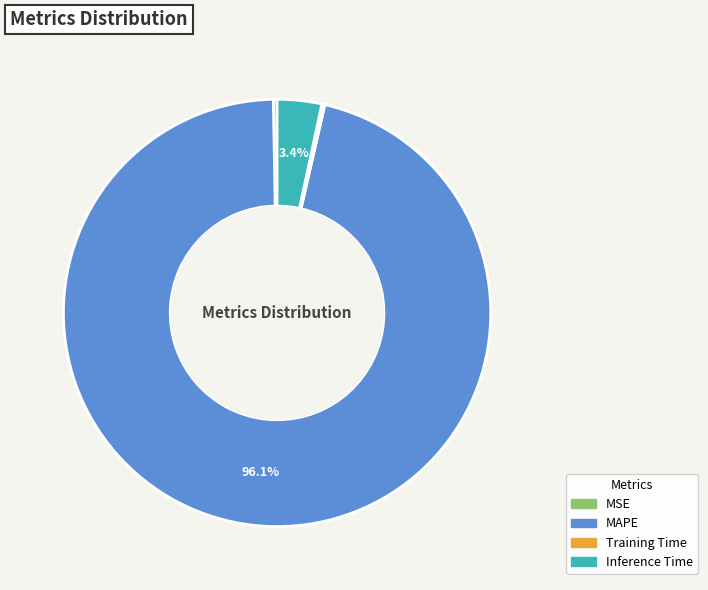

Which has a higher value, MAPE or Inference Time?

MAPE